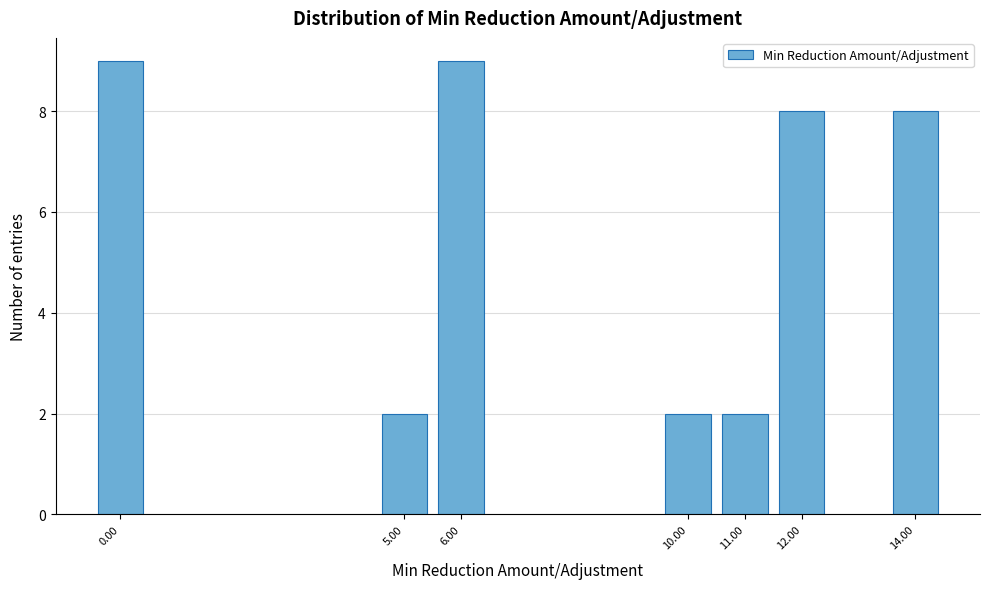

Reading left to right, what are all the values shown in this chart?

9	2	9	2	2	8	8